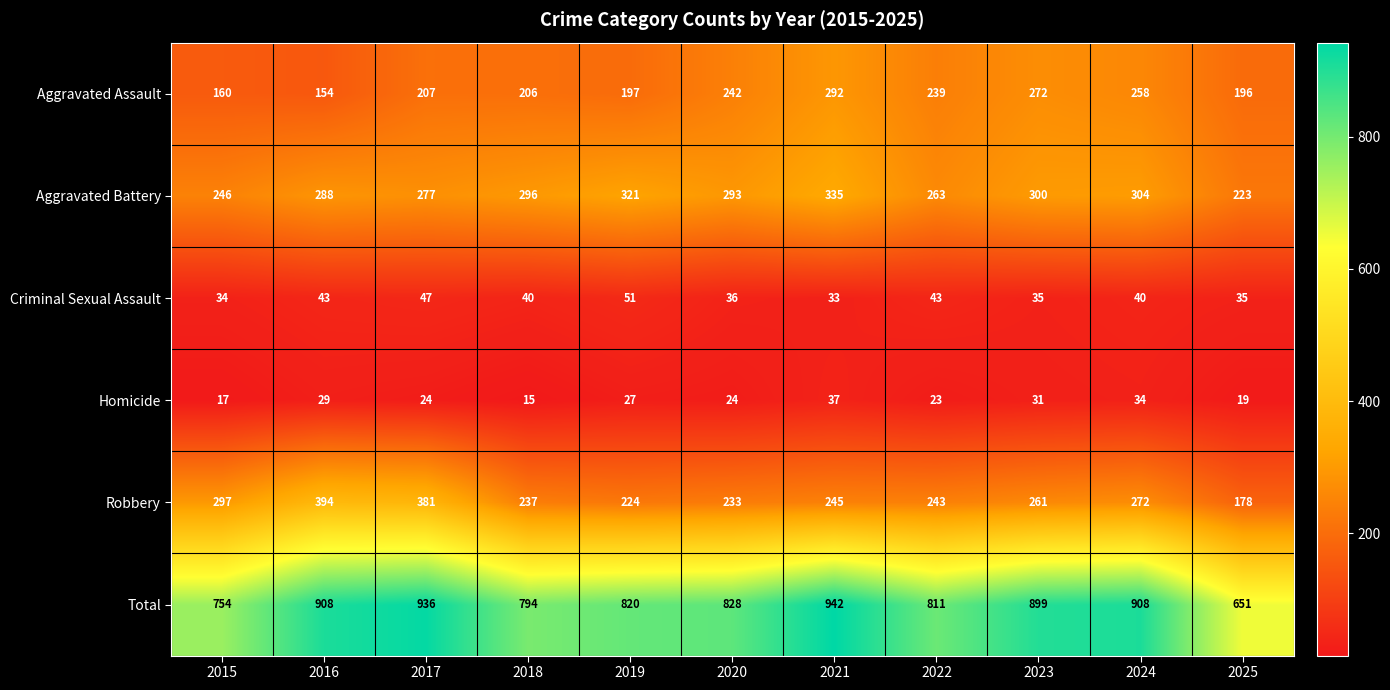

At which label does Criminal Sexual Assault first exceed 40?

2016